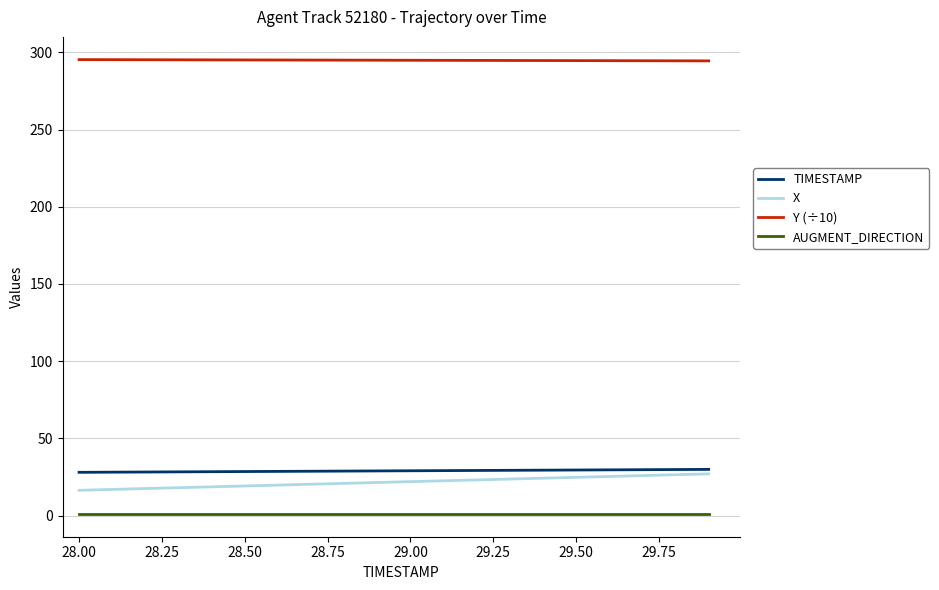

True or false: X and Y (÷10) intersect in this chart.

False